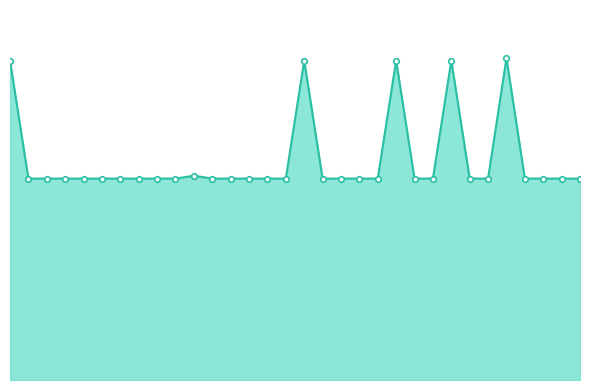

Does the chart have visible grid lines?

No